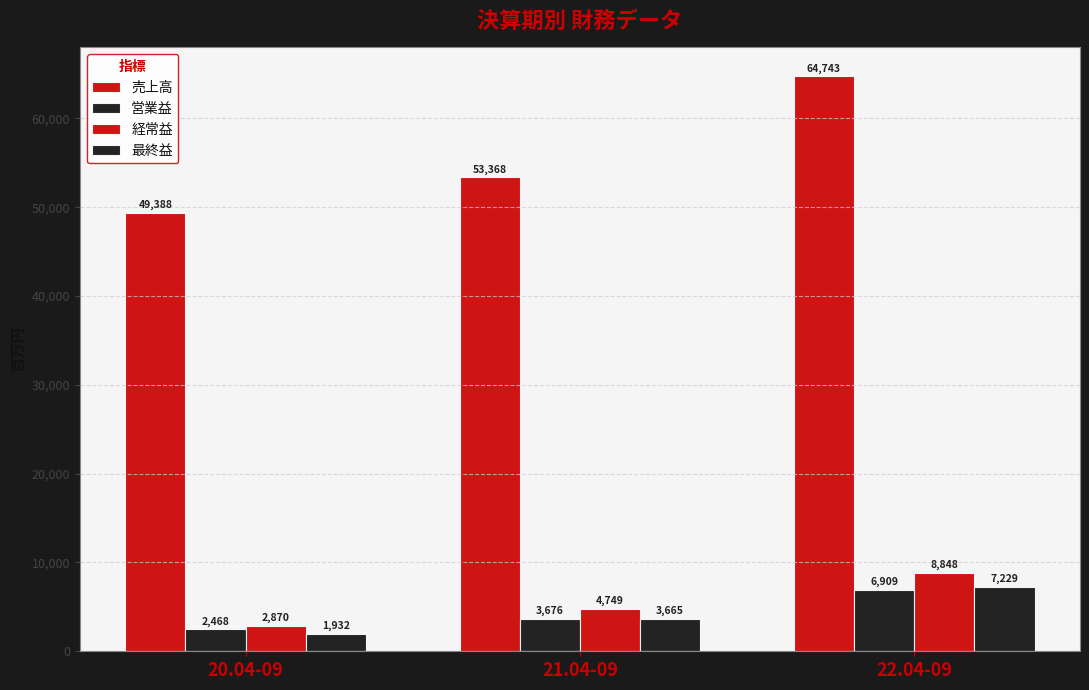

How many 営業益 values are between 2468 and 6909?

3